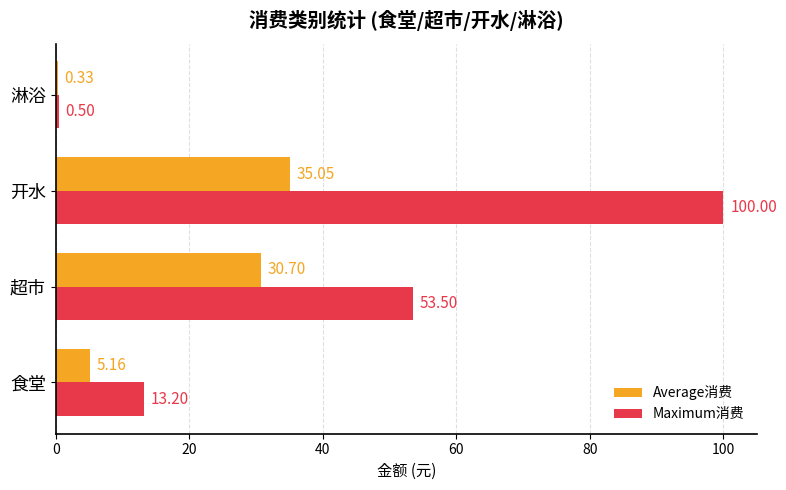

At which label is Maximum消费 closest to 50?

超市